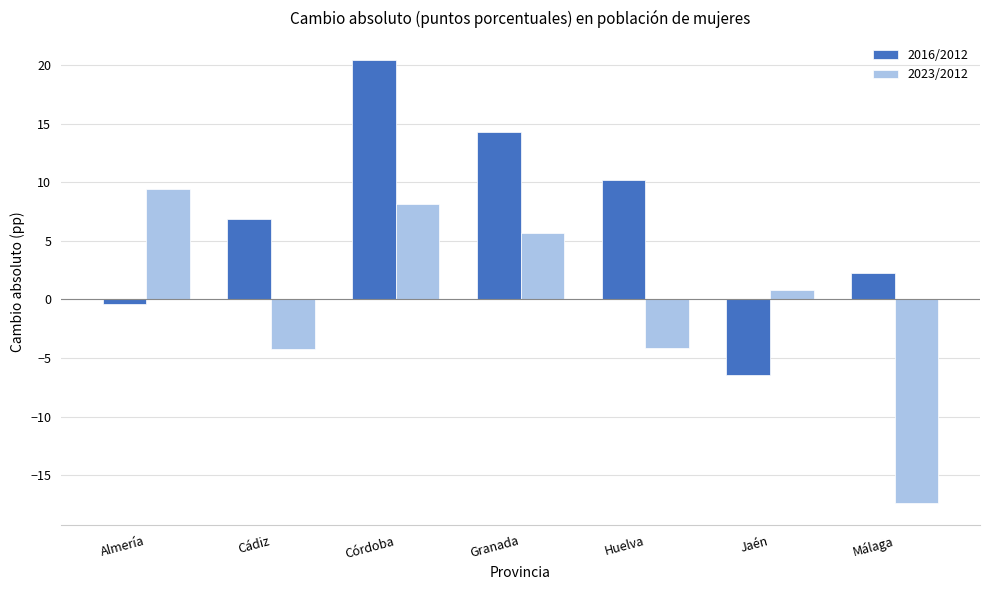

What is the maximum value for 2016/2012?

20.4